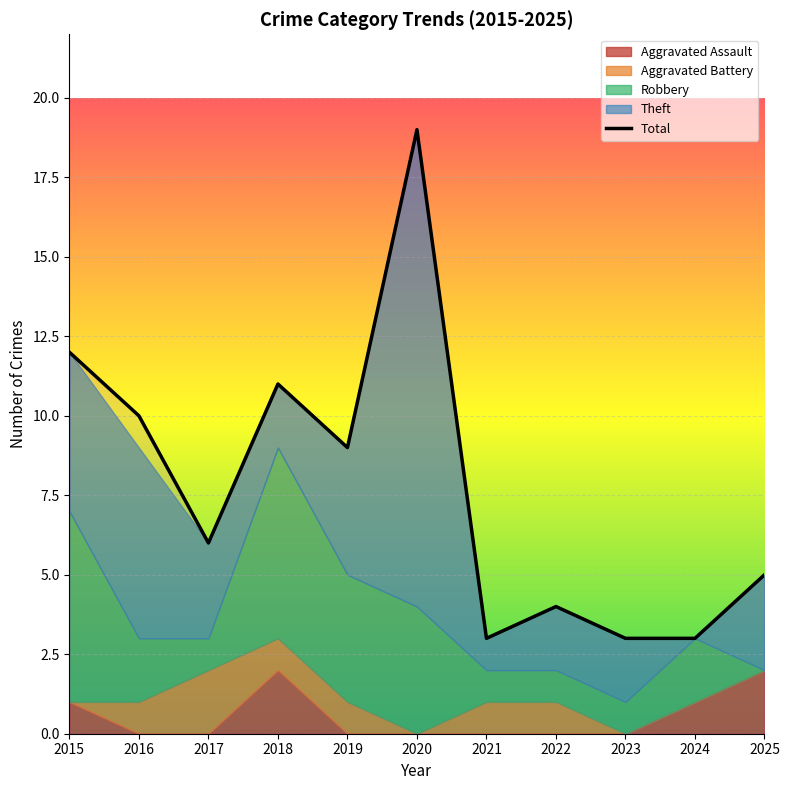

Where is the first local maximum for Aggravated Battery?

2017